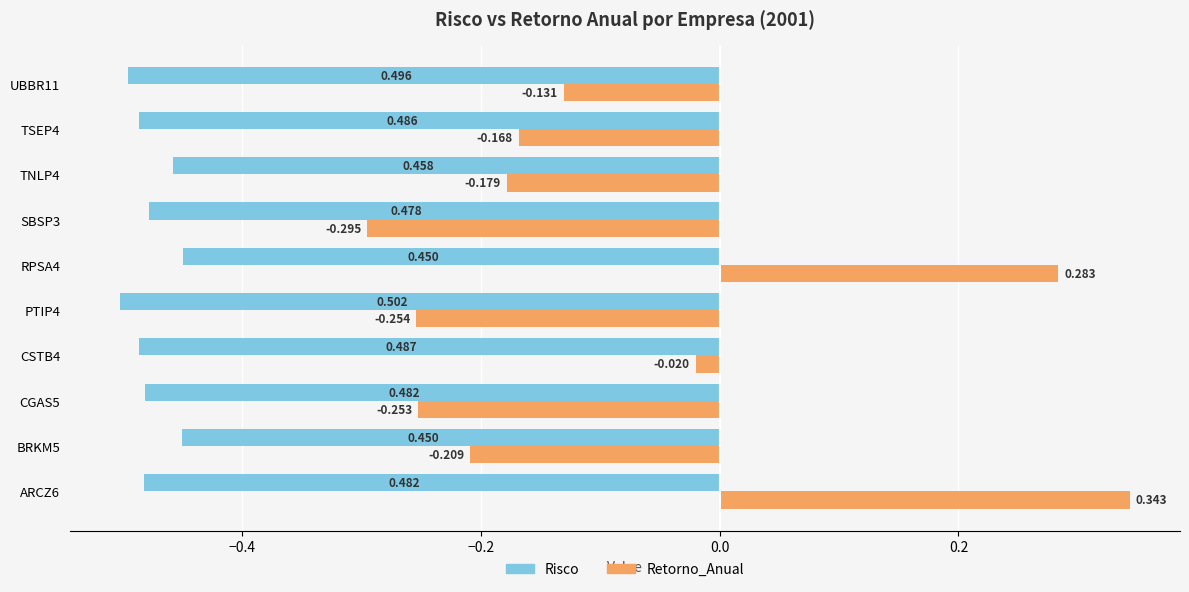

Which series has the largest total across all categories?

Retorno_Anual